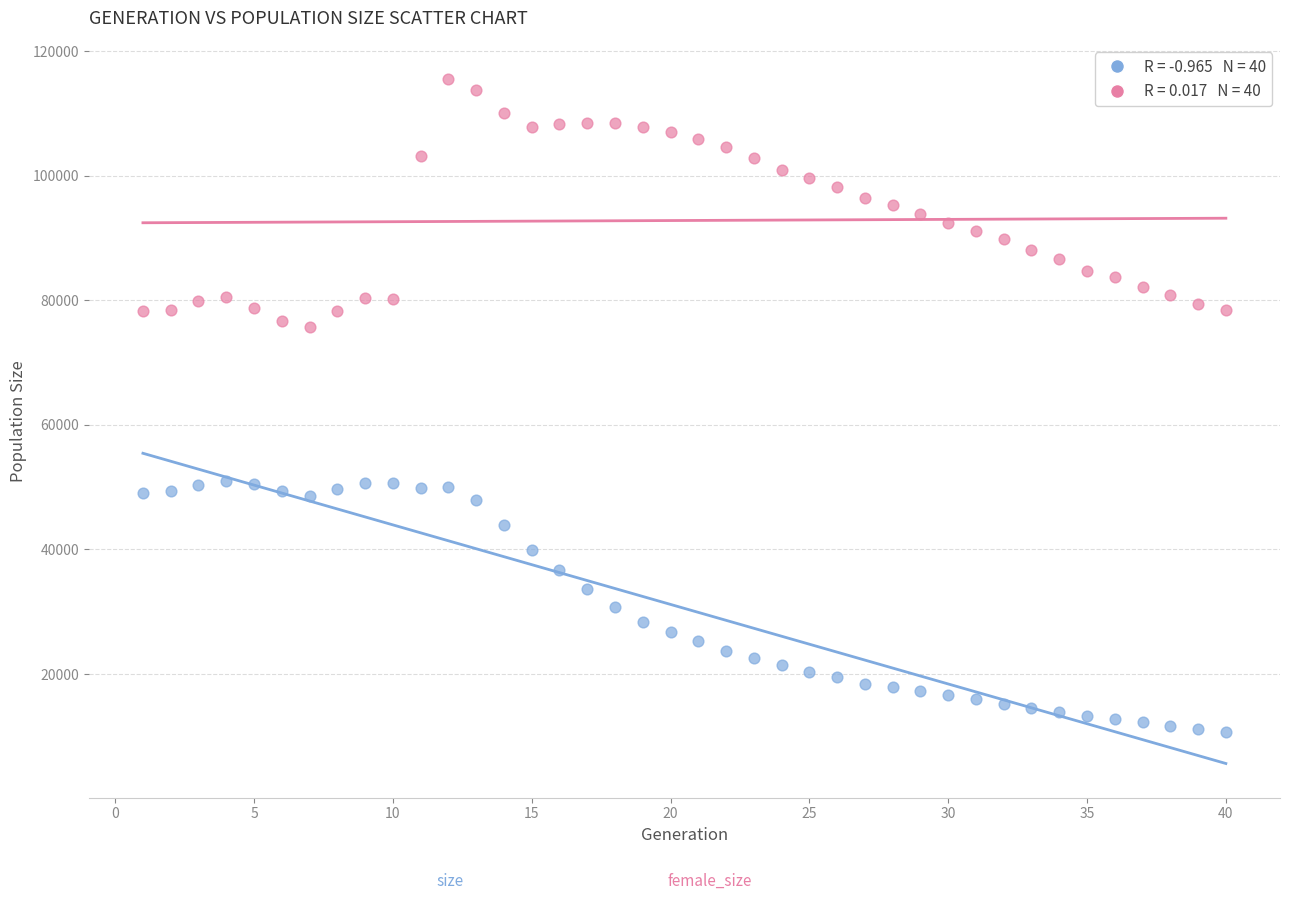

Across all data points, what is the range of Y values (max minus min)?

104824